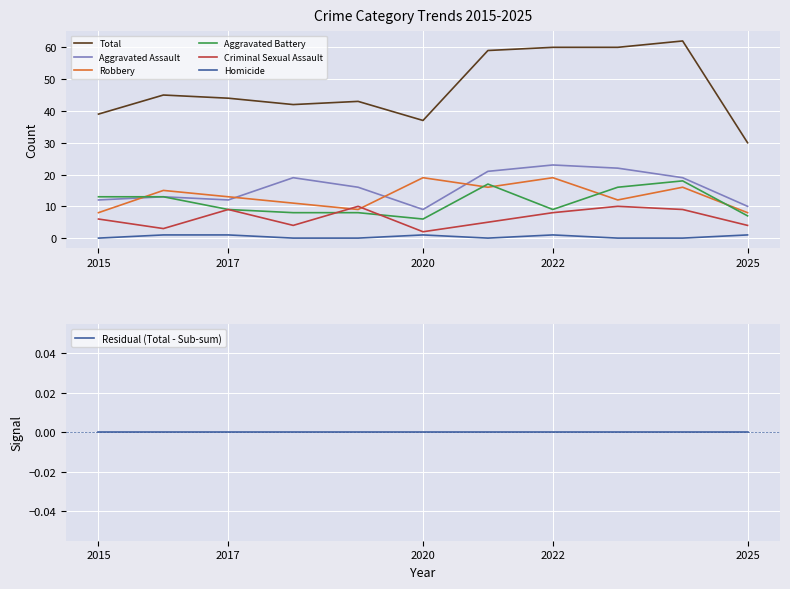

List the series in order of their peak value, highest first.

Total, Aggravated Assault, Robbery, Aggravated Battery, Criminal Sexual Assault, Homicide